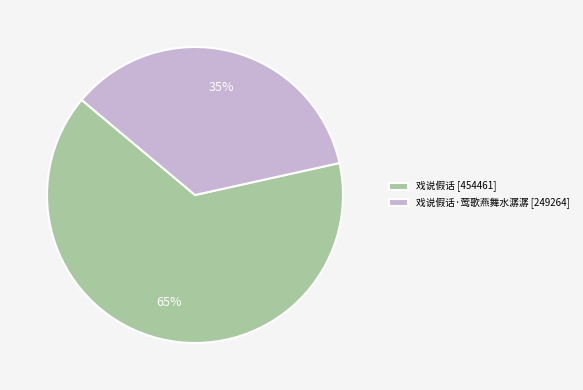

How many segments does this pie chart have?

2